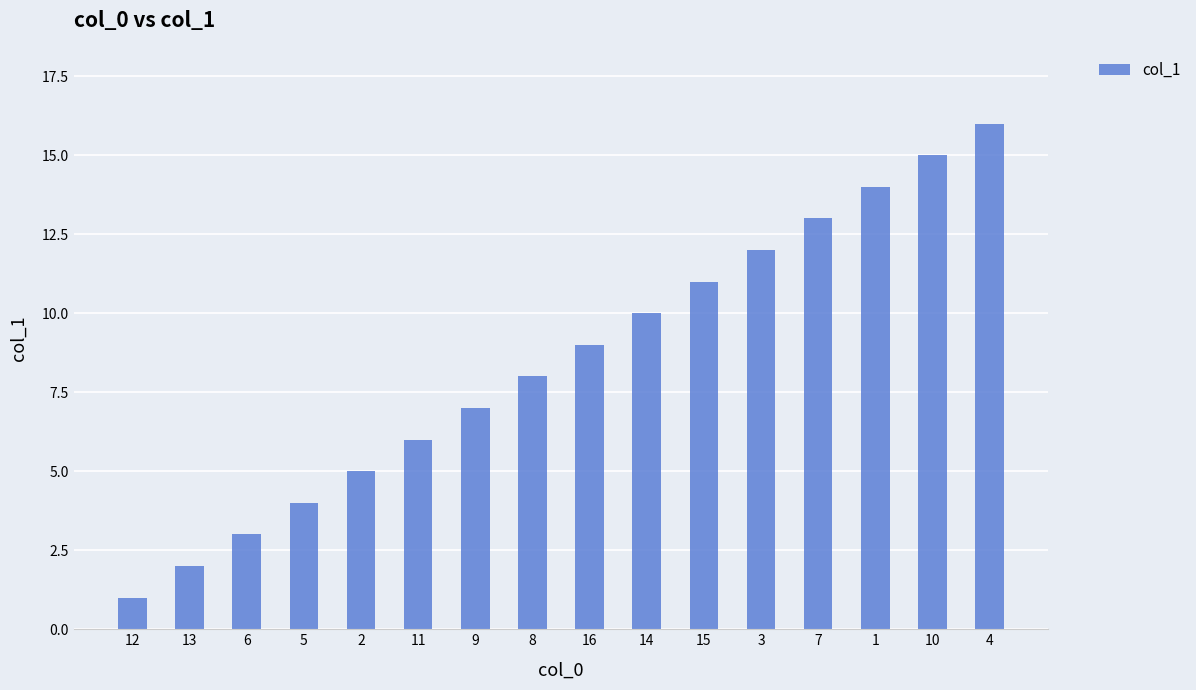

Count the number of data series in this chart.

1